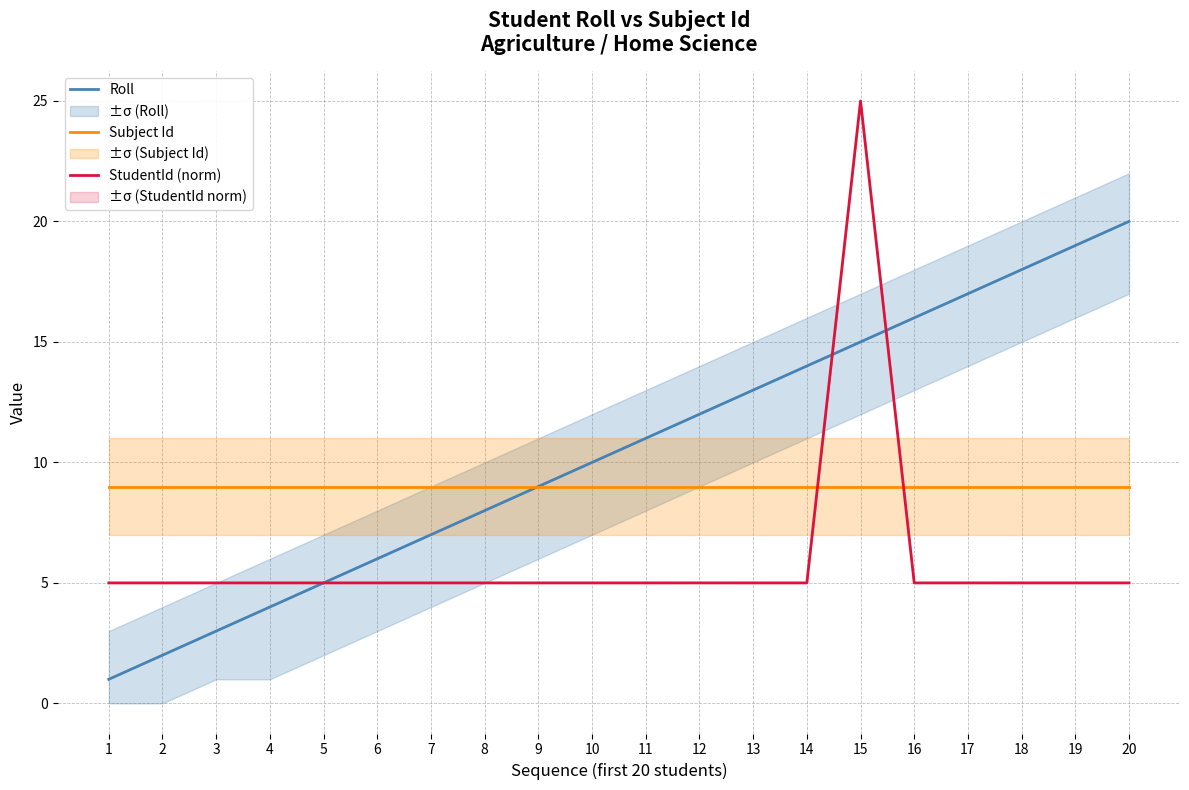

Reading left to right, transcribe all the data shown in this chart.

Roll: 1.0	2.0	3.0	4.0	5.0	6.0	7.0	8.0	9.0	10.0	11.0	12.0	13.0	14.0	15.0	16.0	17.0	18.0	19.0	20.0
Subject Id: 9.0	9.0	9.0	9.0	9.0	9.0	9.0	9.0	9.0	9.0	9.0	9.0	9.0	9.0	9.0	9.0	9.0	9.0	9.0	9.0
StudentId (norm): 5.0	5.0	5.0	5.0	5.0	5.0	5.0	5.0	5.0	5.0	5.0	5.0	5.0	5.0	25.0	5.0	5.0	5.0	5.0	5.0